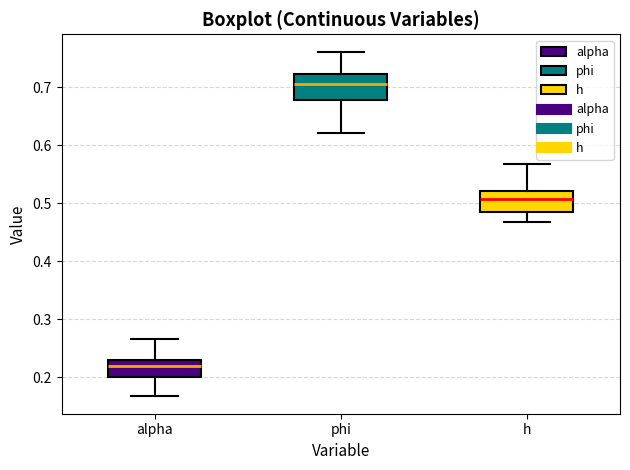

Where is the lower edge of the box for alpha on the y-axis? The values are not printed on the chart, so give them approximately, as read against the axis.

0.20